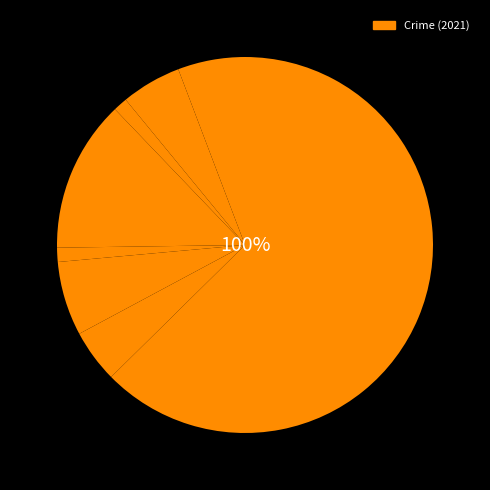

How many segments does this pie chart have?

8